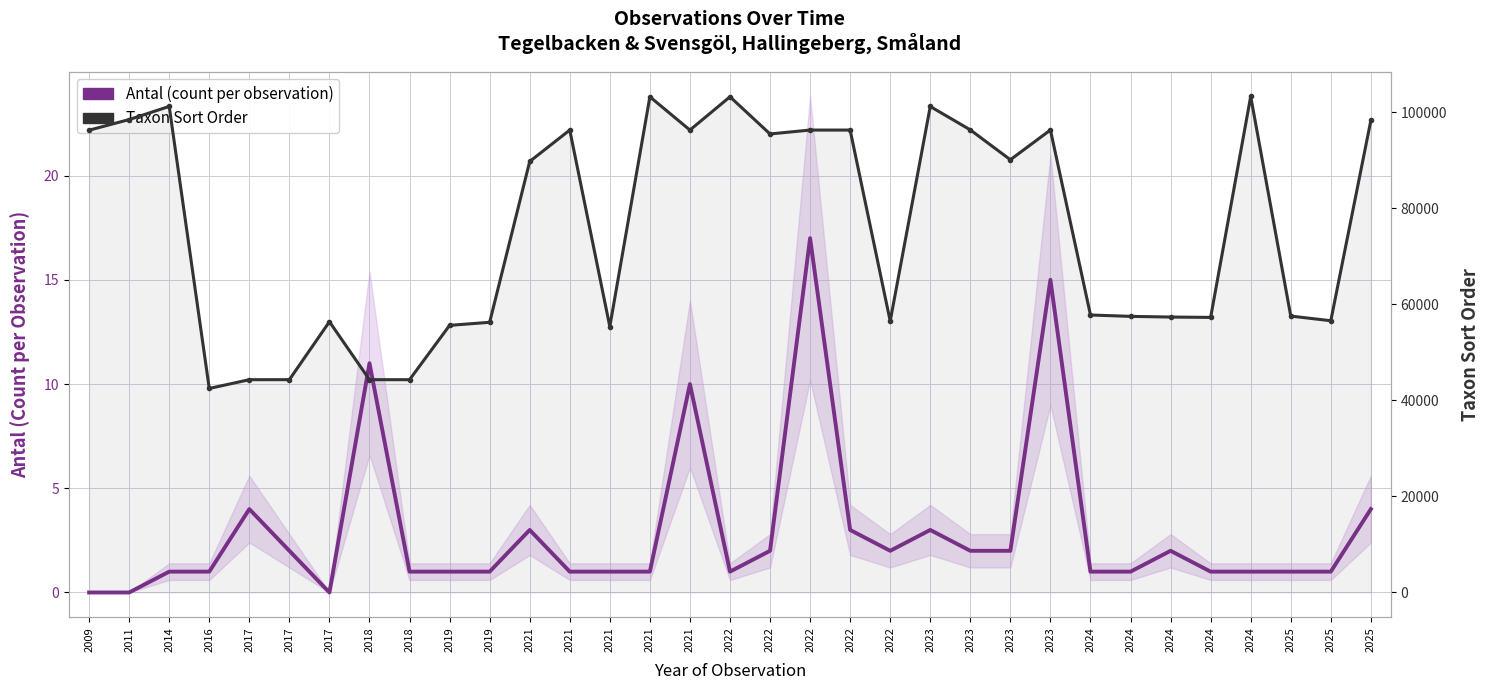

Is the value of Taxon Sort Order at 2018 greater than the value of Antal (count per observation) at 2017?

Yes